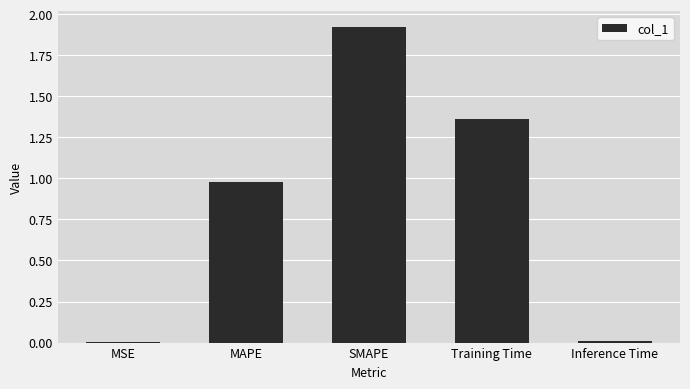

What is the sum of the values at MSE and MAPE?

1.0